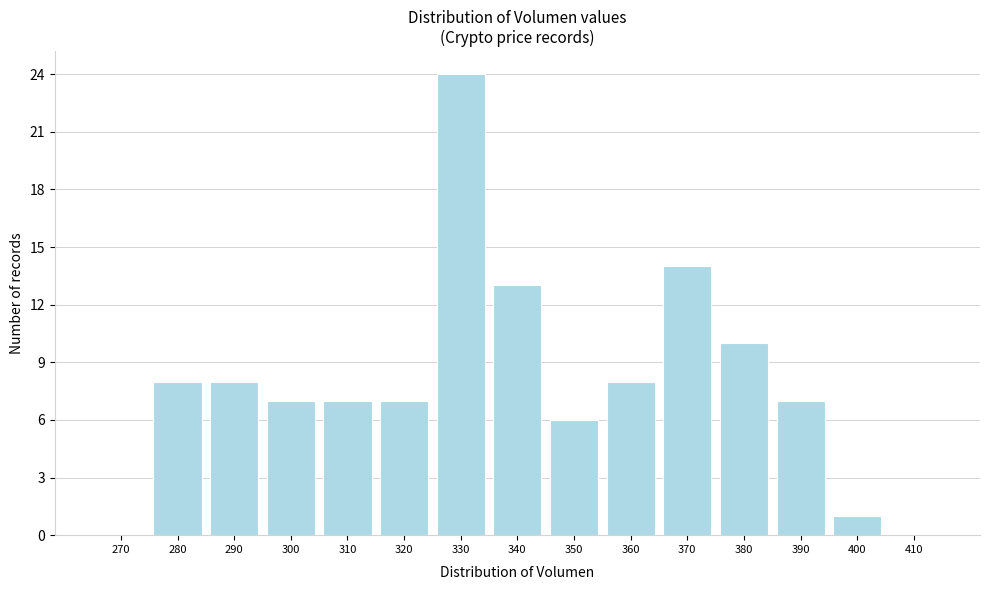

Reading left to right, list all the values displayed in this chart.

270=0	280=8	290=8	300=7	310=7	320=7	330=24	340=13	350=6	360=8	370=14	380=10	390=7	400=1	410=0